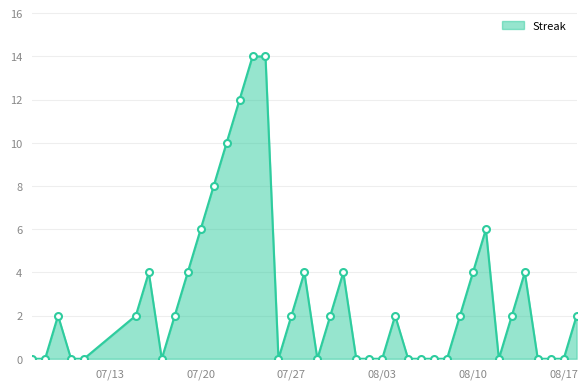

True or false: there are more than 2 points higher than both neighbors.

True